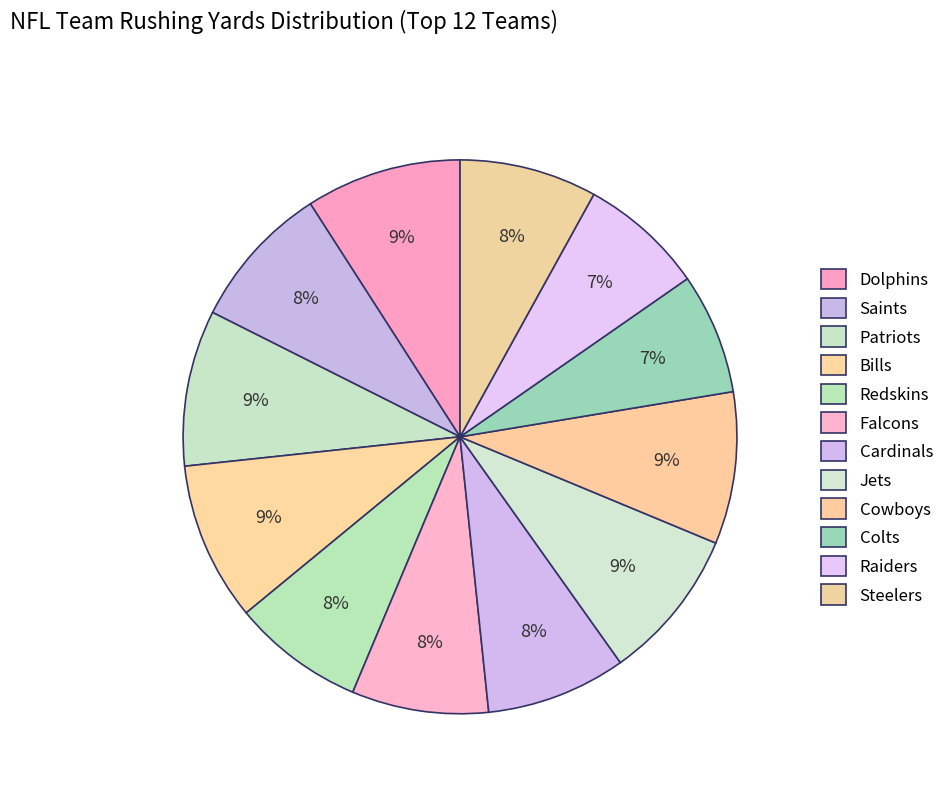

What percentage is NOT represented by Bills?

90.7%